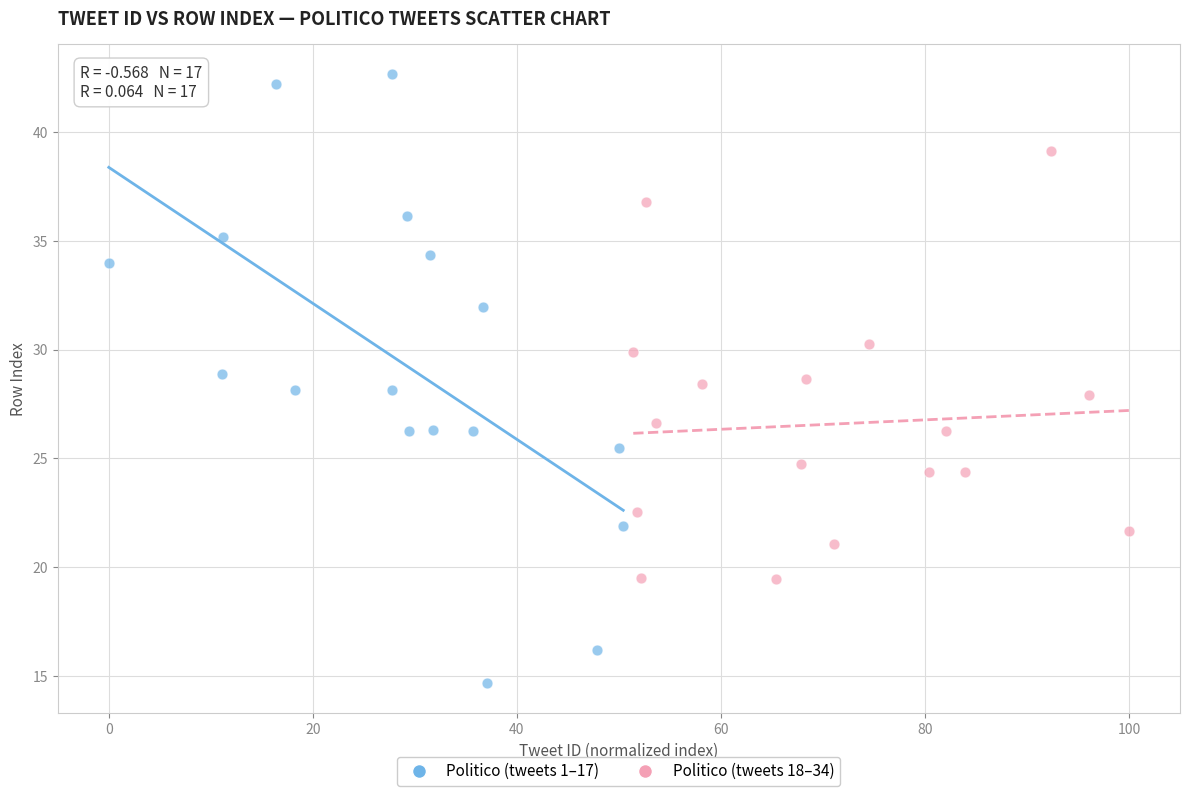

Which series contains the highest Y value?

Politico (tweets 1–17)